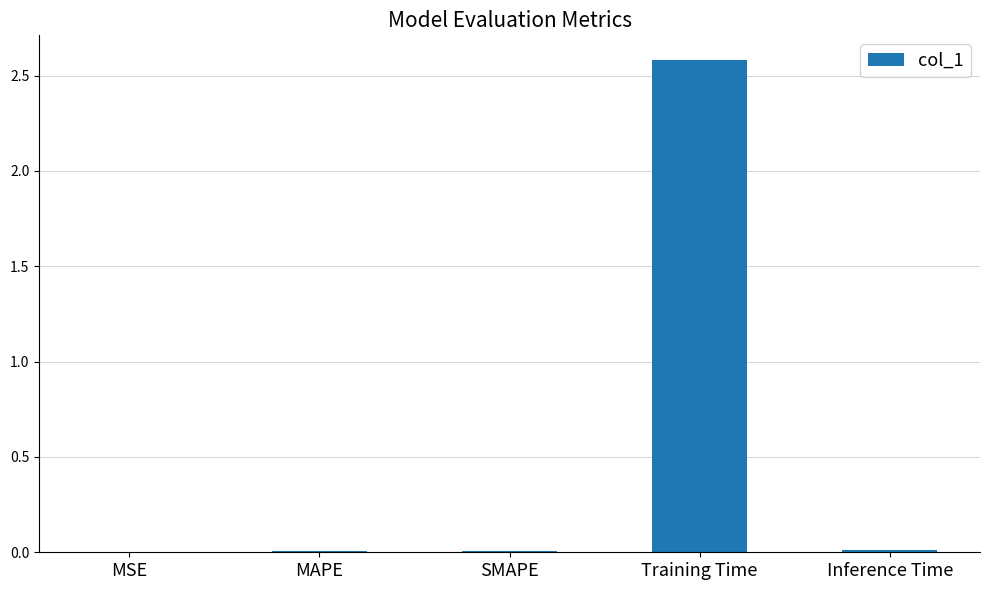

The value at Training Time is 2.6. True or false?

True